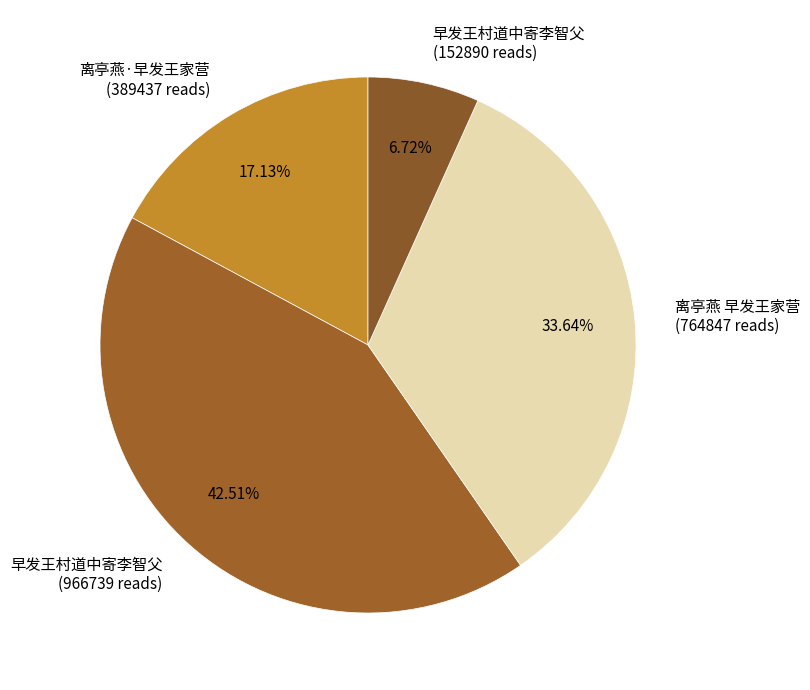

Count the number of slices in the pie.

4